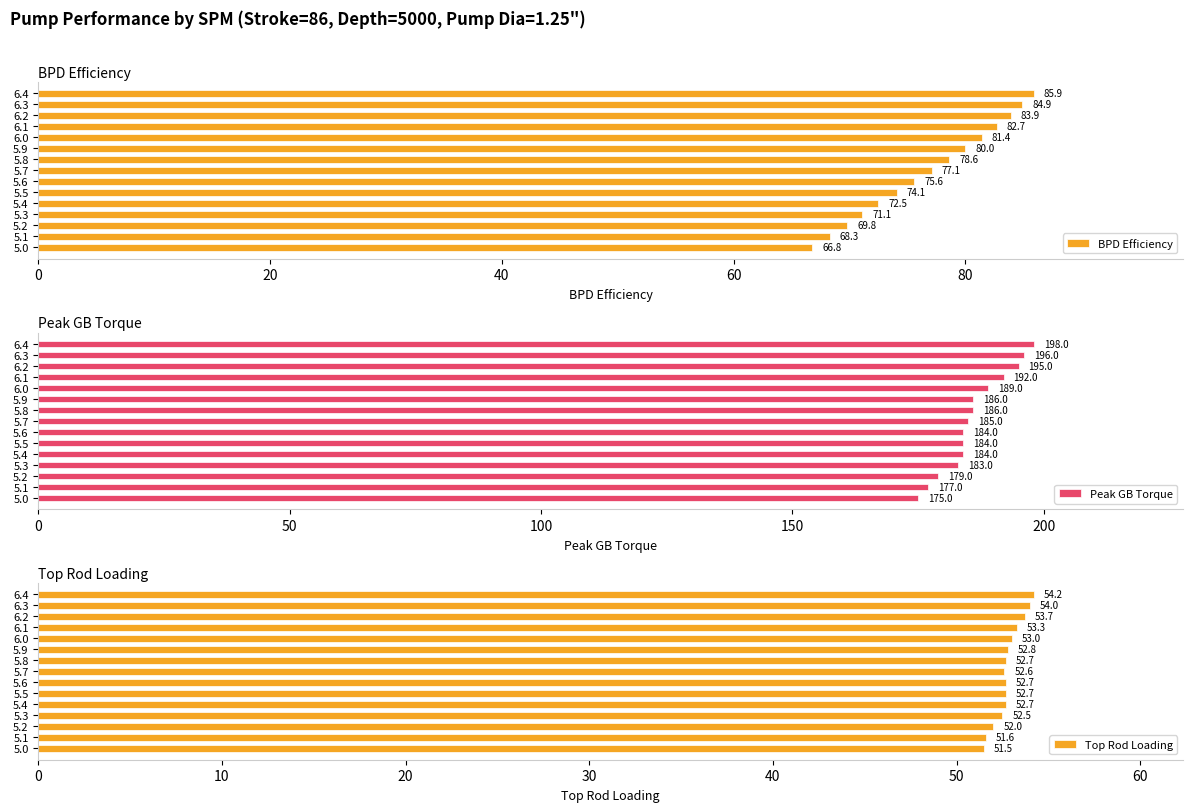

What is the difference between the second highest and second lowest values in the Top Rod Loading series?

2.4